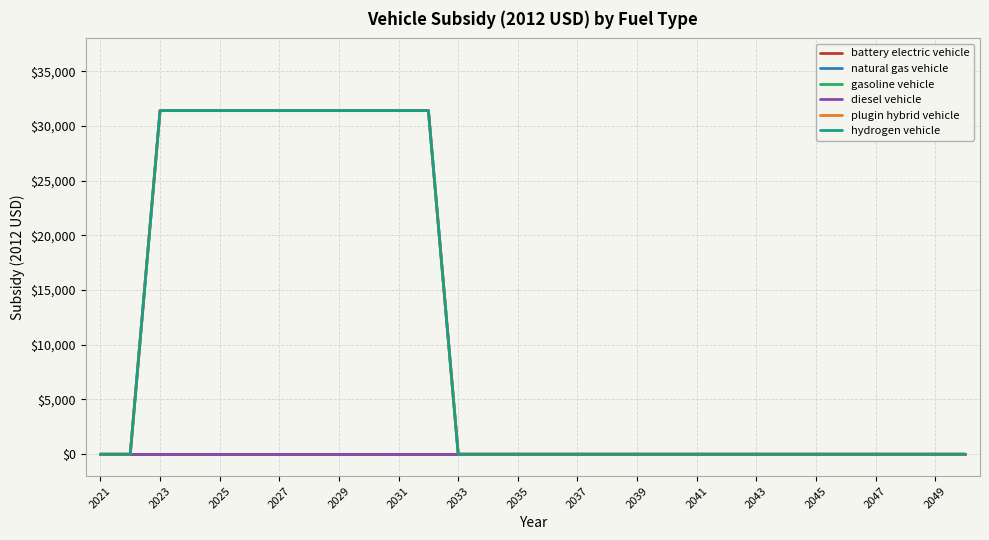

Which series has the largest total across all categories?

battery electric vehicle